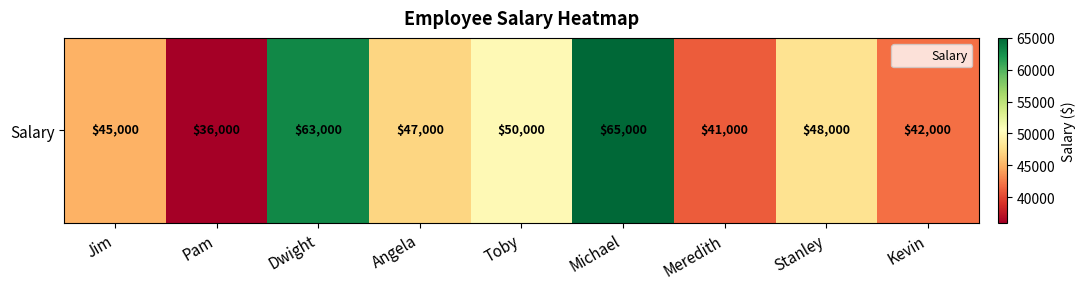

Reading right to left, what are all the values shown in this chart?

42000	48000	41000	65000	50000	47000	63000	36000	45000